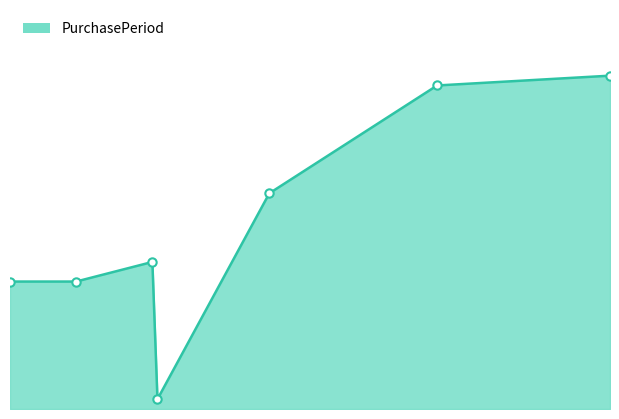

How many lines are shown in the chart?

1